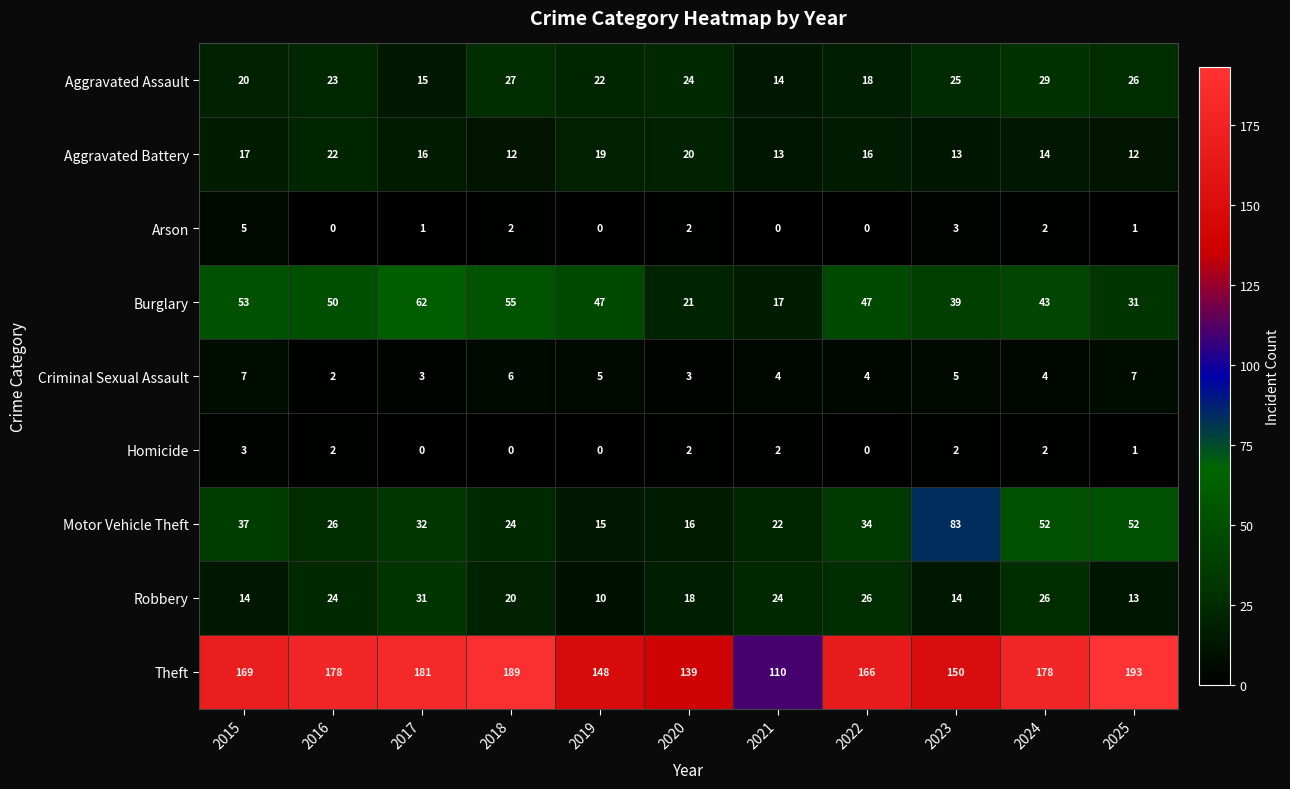

How many data points does each series have?

11